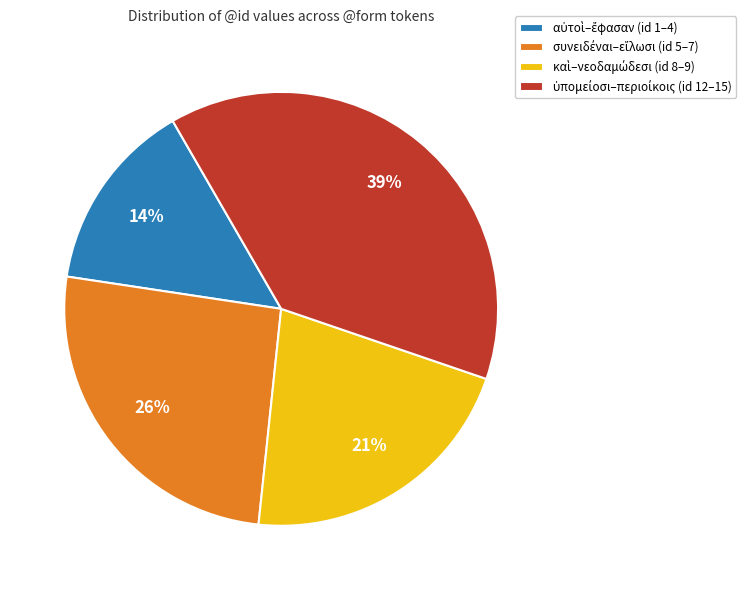

To the nearest percent, what is the average slice percentage?

25%